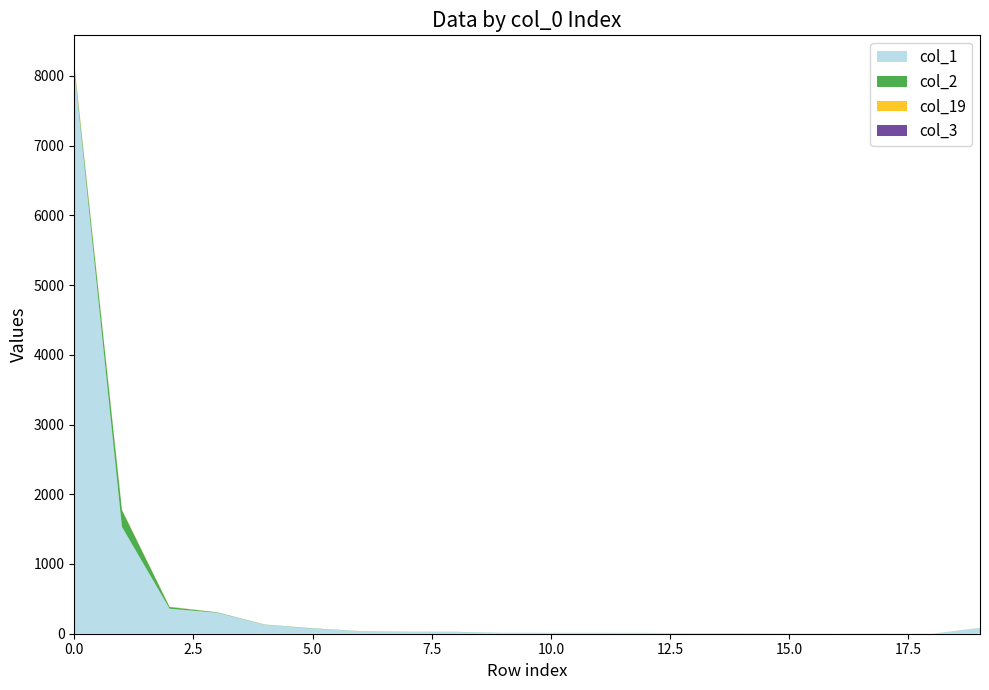

Does the chart have visible grid lines?

No